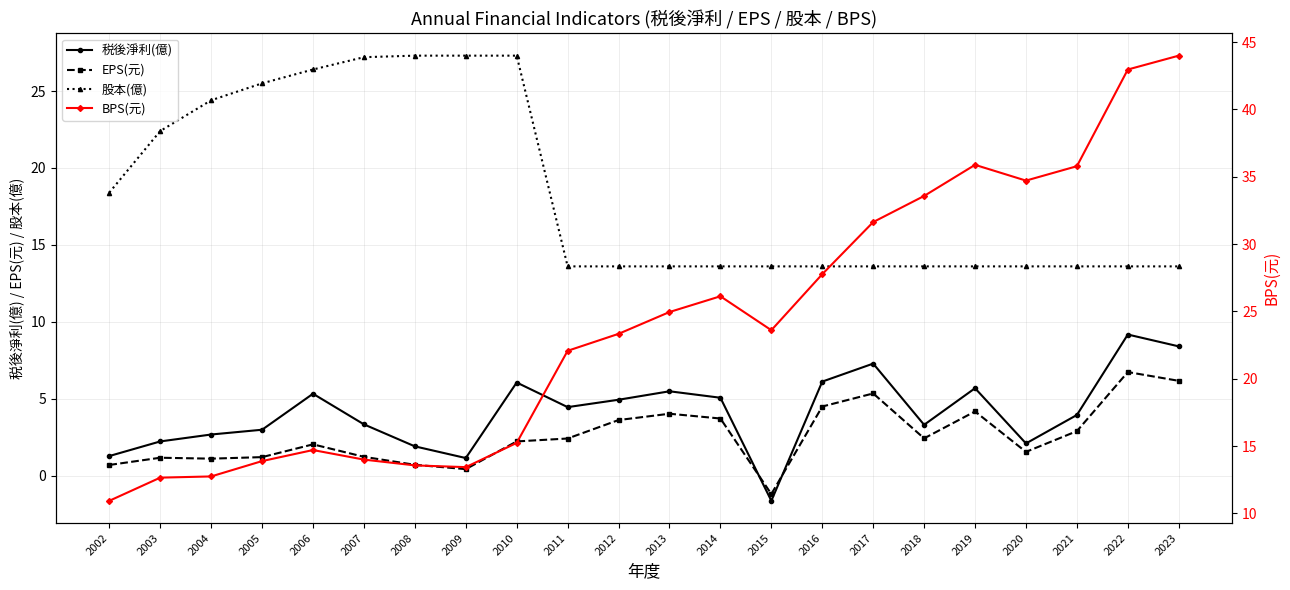

Reading right to left, list all the values displayed in this chart.

税後淨利(億): 8.4	9.2	3.9	2.1	5.7	3.3	7.3	6.1	-1.6	5.1	5.5	4.9	4.5	6.0	1.1	1.9	3.3	5.3	3.0	2.7	2.2	1.3
EPS(元): 6.2	6.7	2.9	1.5	4.2	2.4	5.3	4.5	-1.2	3.7	4.0	3.6	2.4	2.2	0.4	0.7	1.2	2.0	1.2	1.1	1.2	0.7
股本(億): 13.6	13.6	13.6	13.6	13.6	13.6	13.6	13.6	13.6	13.6	13.6	13.6	13.6	27.3	27.3	27.3	27.2	26.4	25.5	24.4	22.4	18.4
BPS(元): 44.0	43.0	35.8	34.7	35.9	33.6	31.6	27.8	23.6	26.1	24.9	23.3	22.1	15.2	13.4	13.6	14.0	14.7	13.9	12.7	12.7	10.9